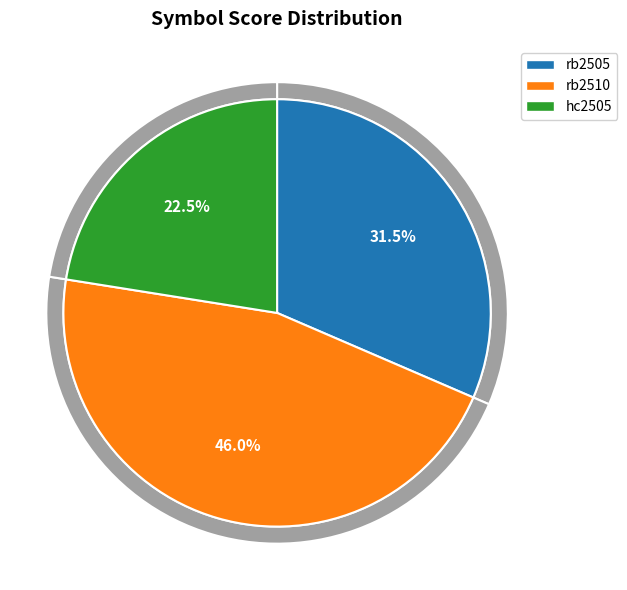

Which category has the smallest portion of the pie?

hc2505